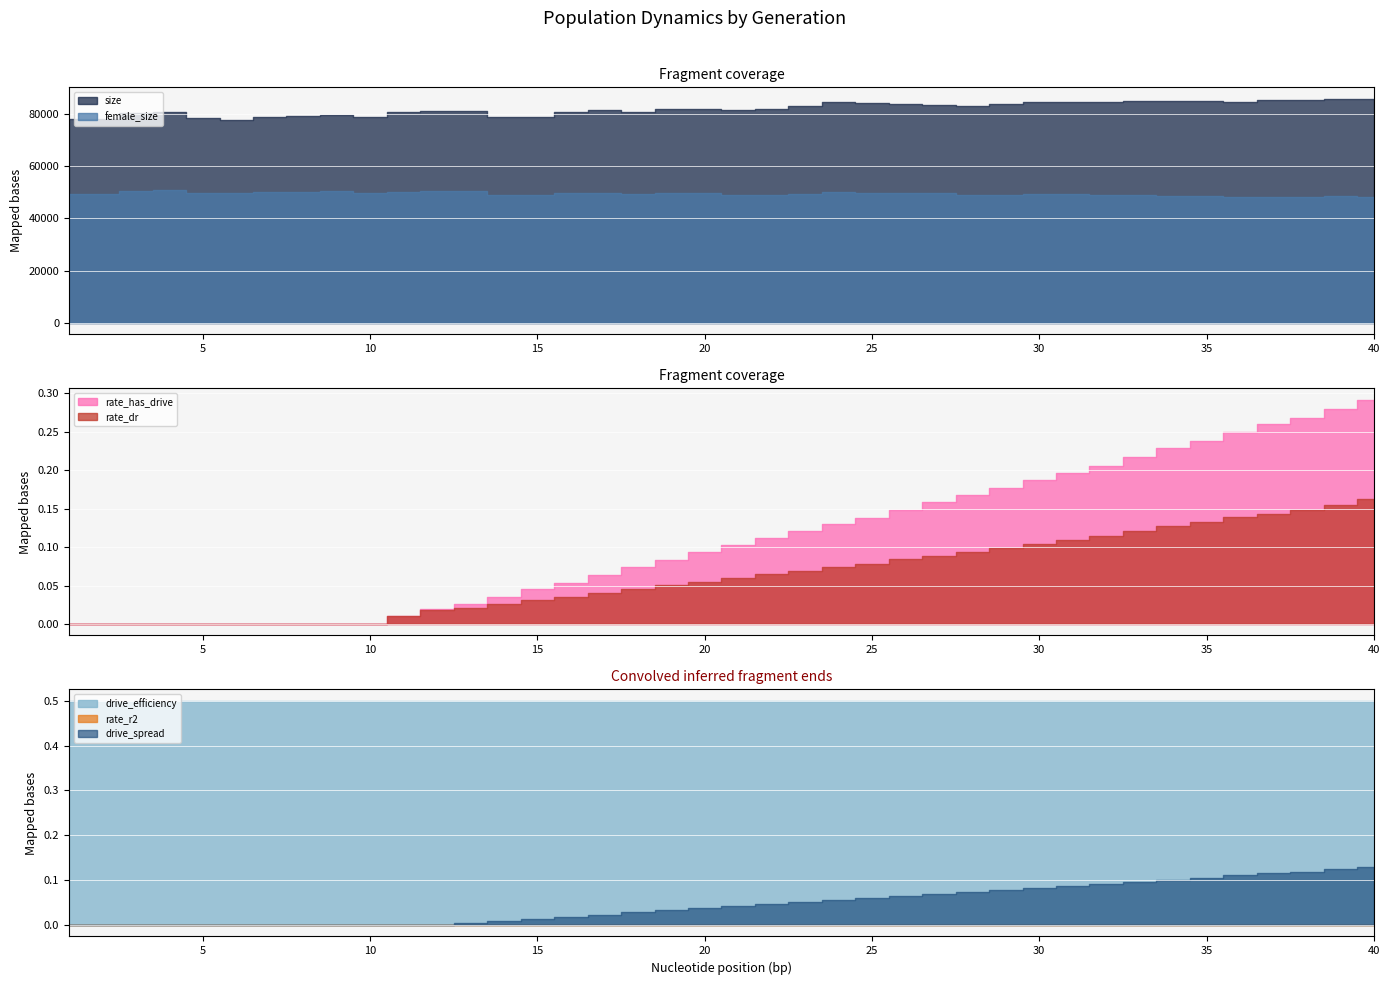

True or false: rate_dr and size cross at least once.

False